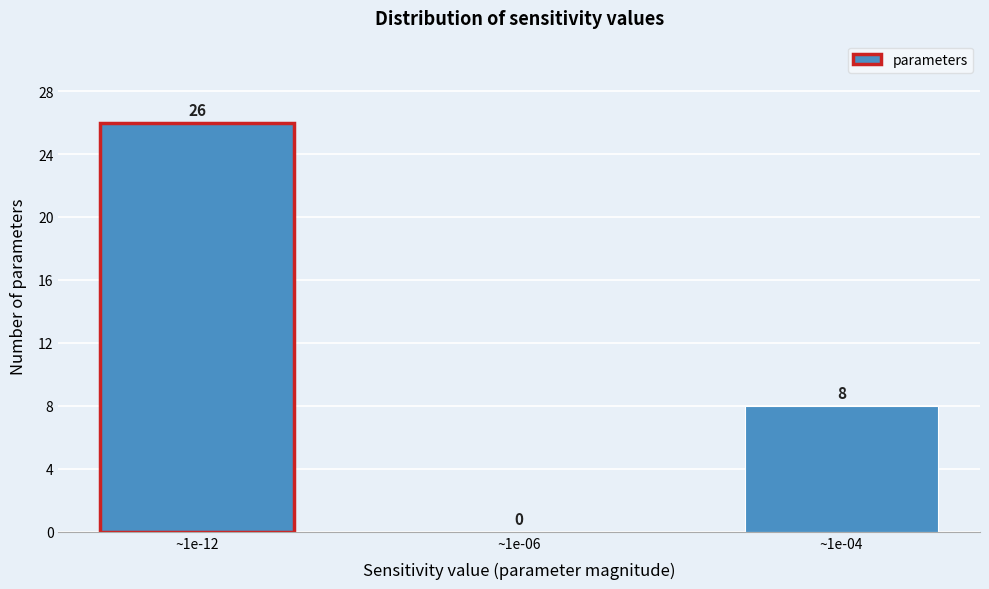

Reading left to right, extract all data points from this chart.

~1e-12=26	~1e-06=0	~1e-04=8